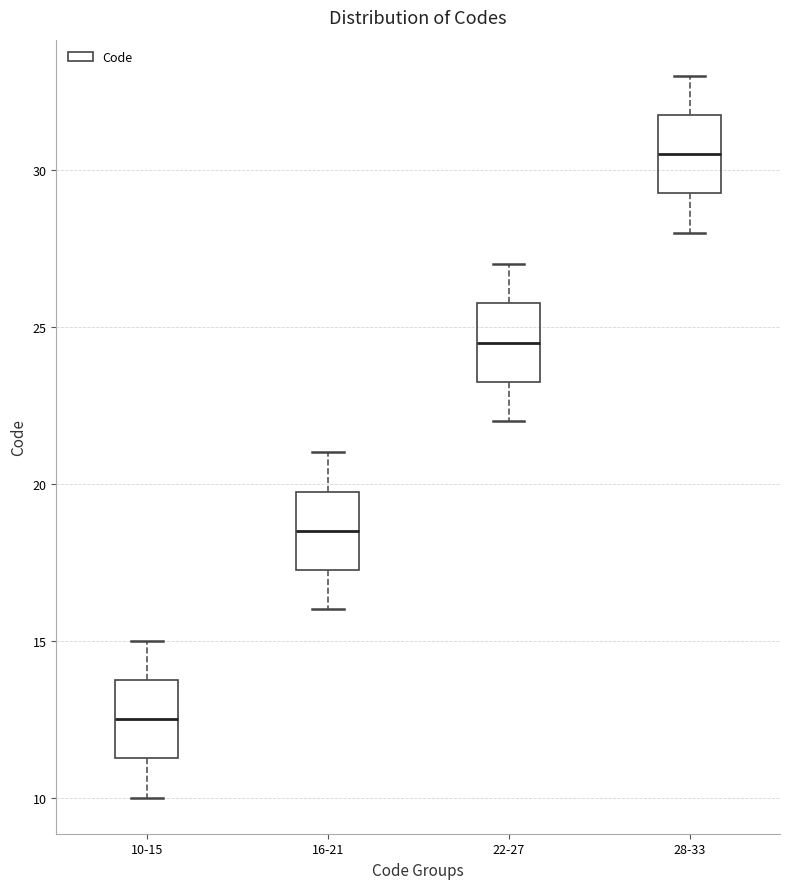

Reading left to right, read every box against the y-axis: the position of its median line, the range the box covers, and the ends of its whiskers. The values are not printed on the chart, so give them approximately, as read against the axis.

10-15: median 12.5, box 11.5 to 14.0, whiskers 10.0 to 15.0
16-21: median 18.5, box 17.5 to 20.0, whiskers 16.0 to 21.0
22-27: median 24.5, box 23.5 to 26.0, whiskers 22.0 to 27.0
28-33: median 30.5, box 29.5 to 32.0, whiskers 28.0 to 33.0